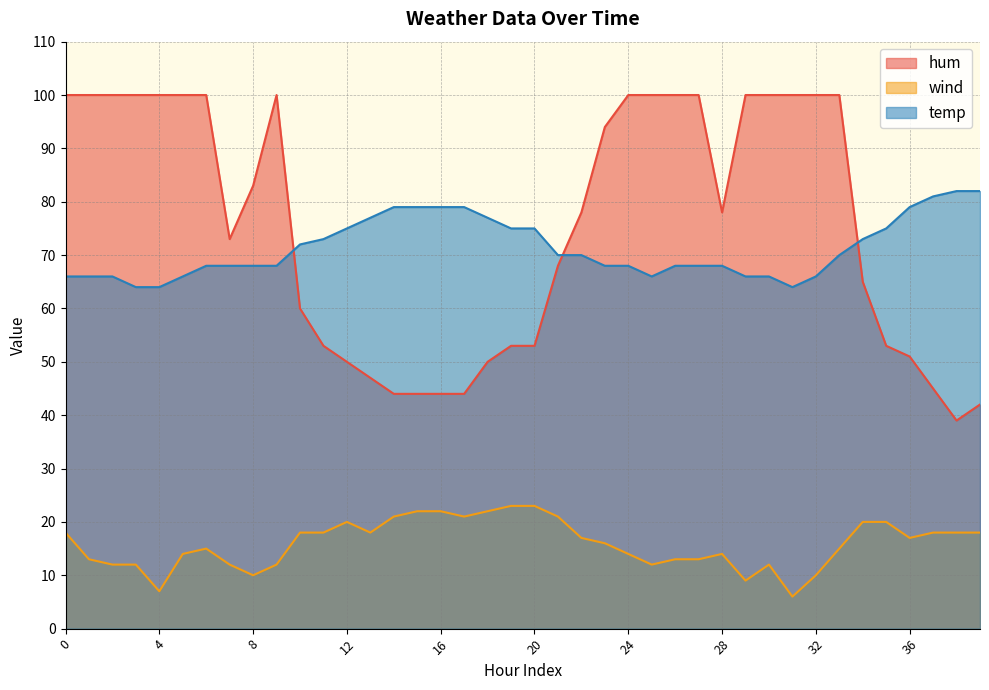

What is the sum of all wind values?

636